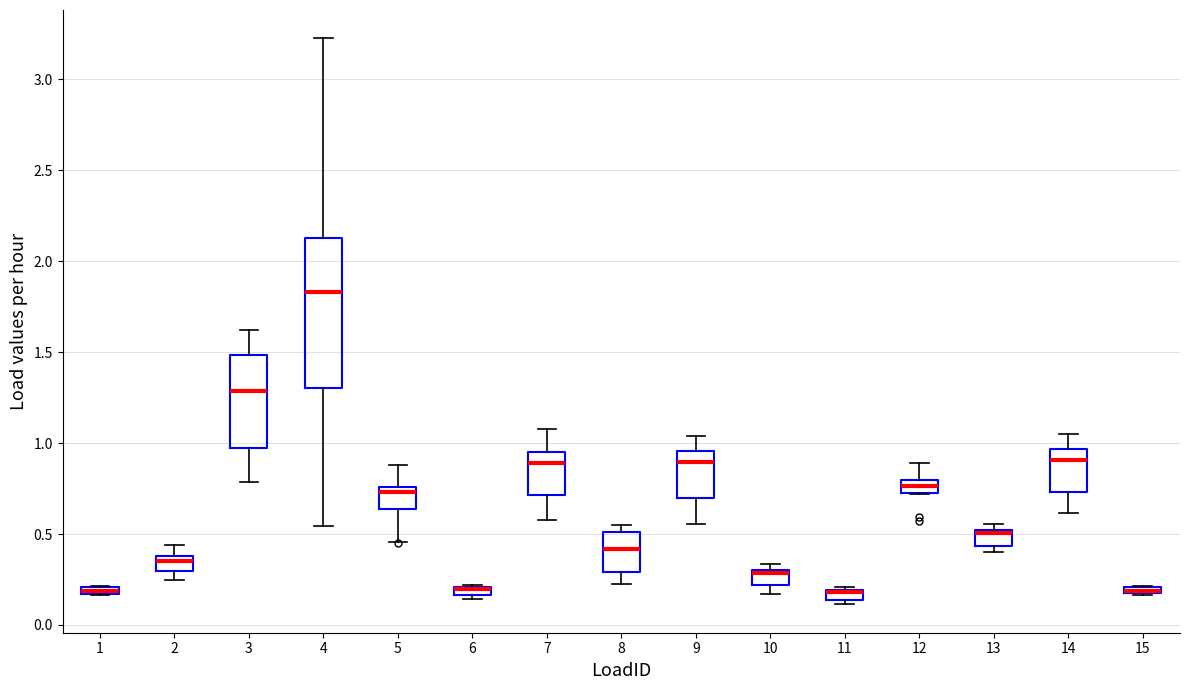

Where is the upper edge of the box at x = 1 on the y-axis? The values are not printed on the chart, so give them approximately, as read against the axis.

0.20